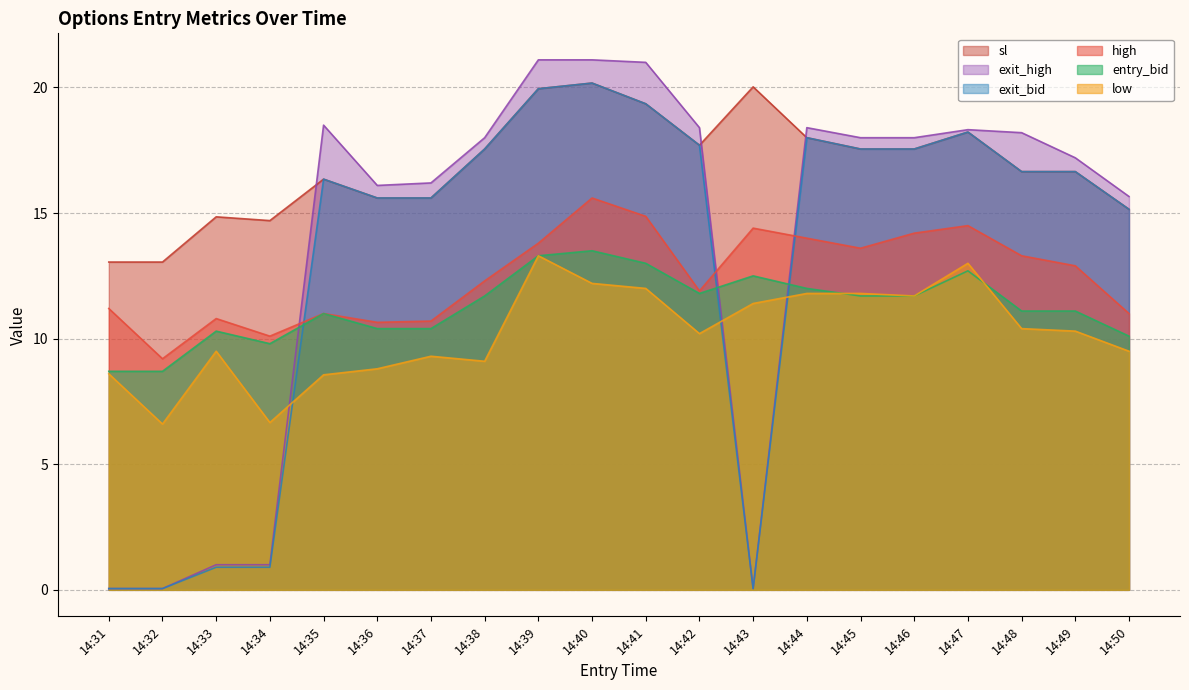

True or false: exit_bid and sl cross at least once.

False